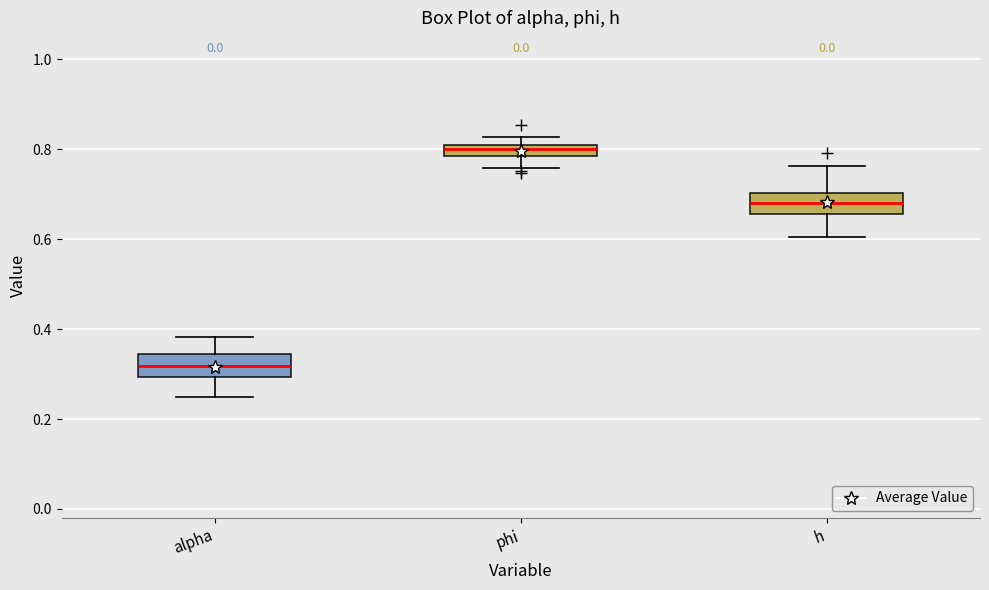

Where is the upper edge of the box for phi on the y-axis? The values are not printed on the chart, so give them approximately, as read against the axis.

0.80